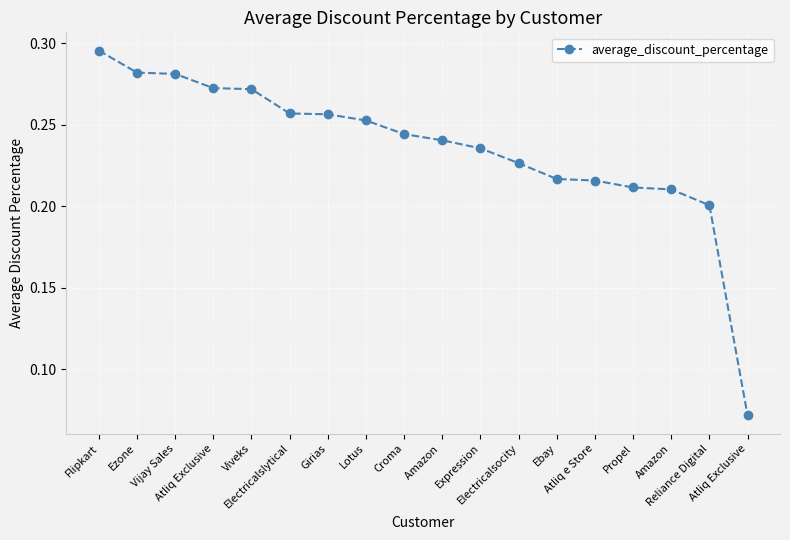

How many lines are shown in the chart?

1